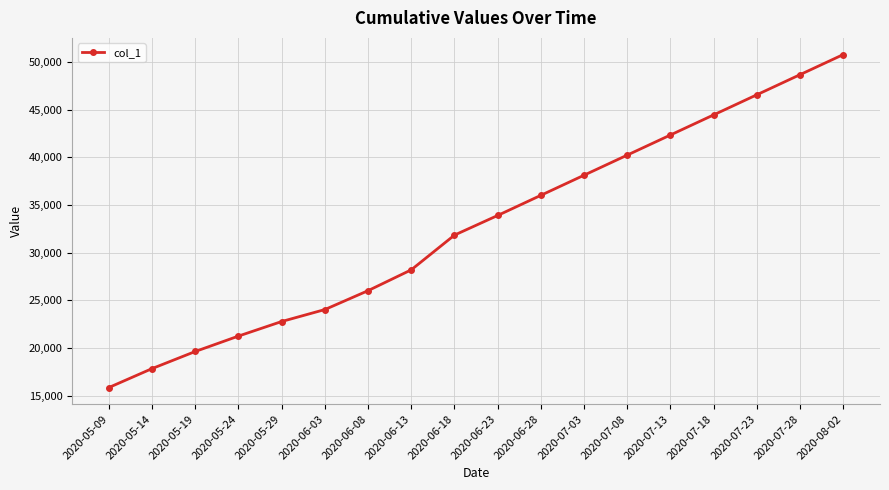

The value at 2020-06-18 is 31836.4. True or false?

True